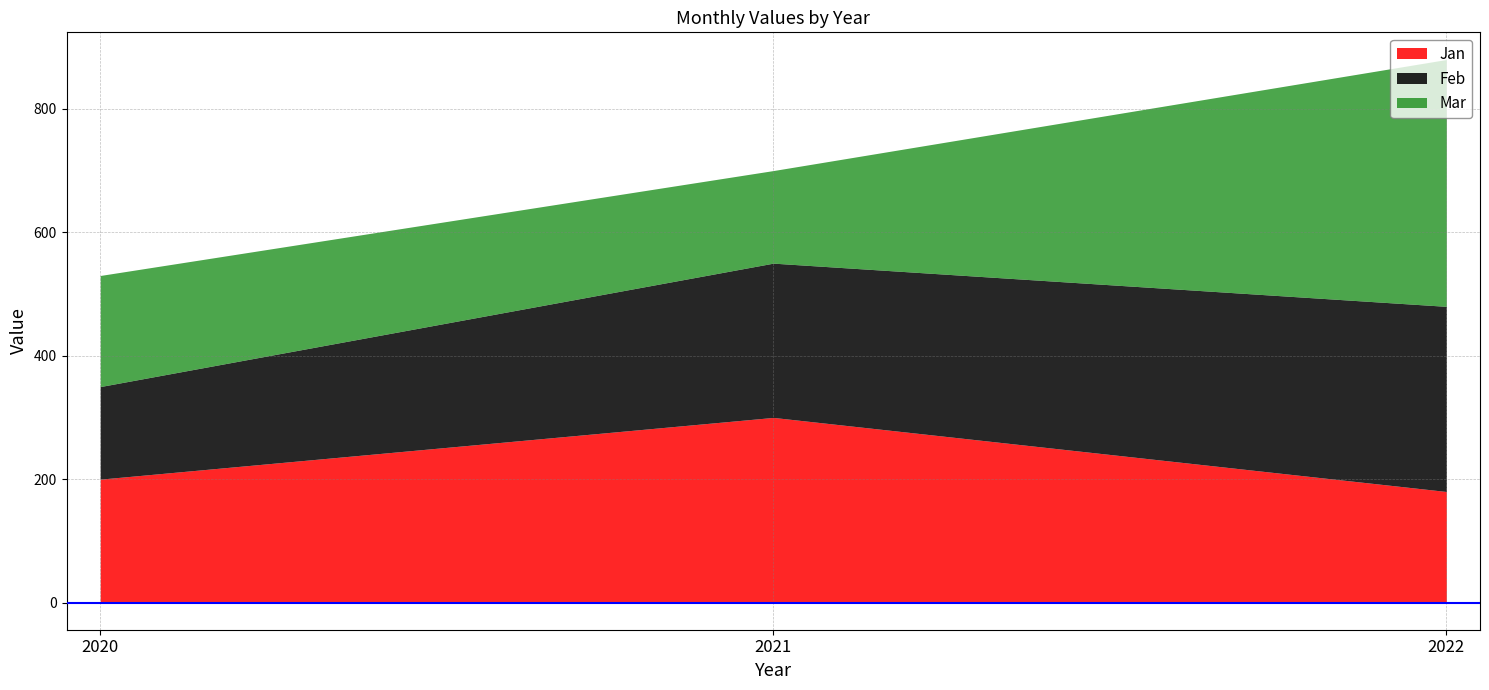

Which category has the highest value in the Mar series?

2022